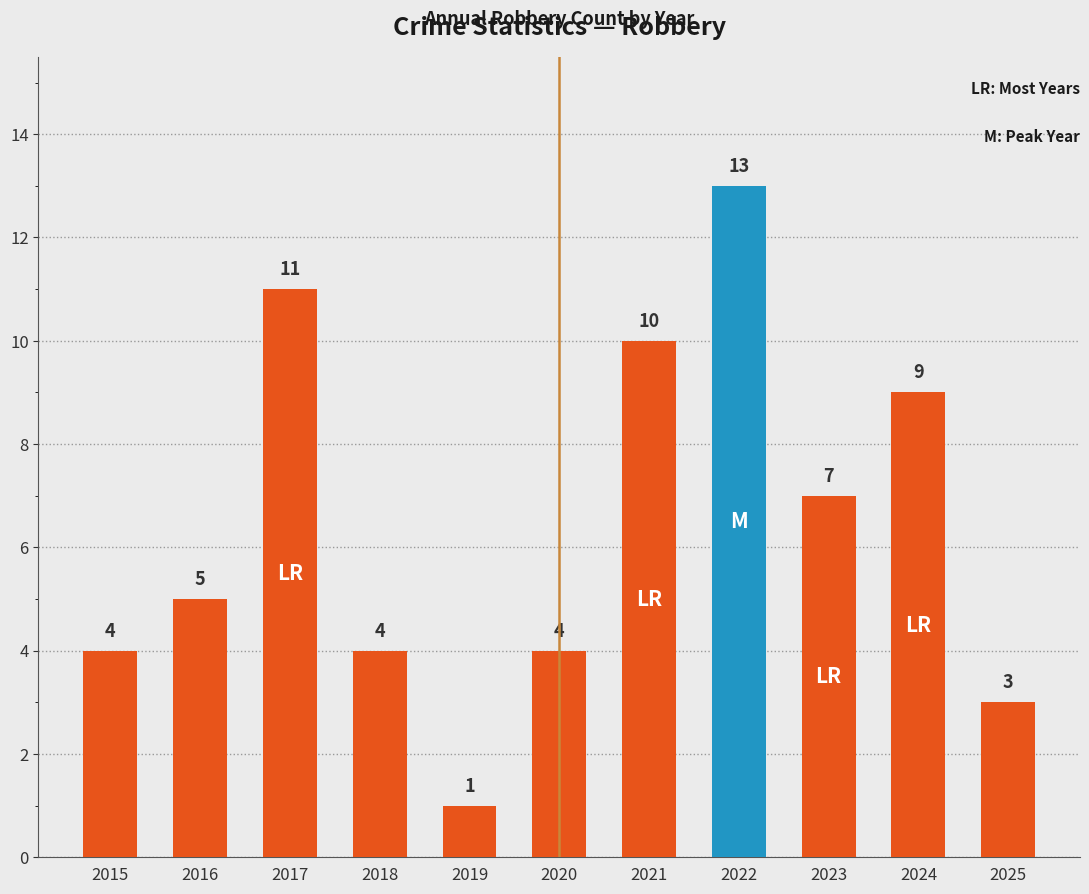

Reading left to right, transcribe all the data shown in this chart.

2015=4	2016=5	2017=11	2018=4	2019=1	2020=4	2021=10	2022=13	2023=7	2024=9	2025=3